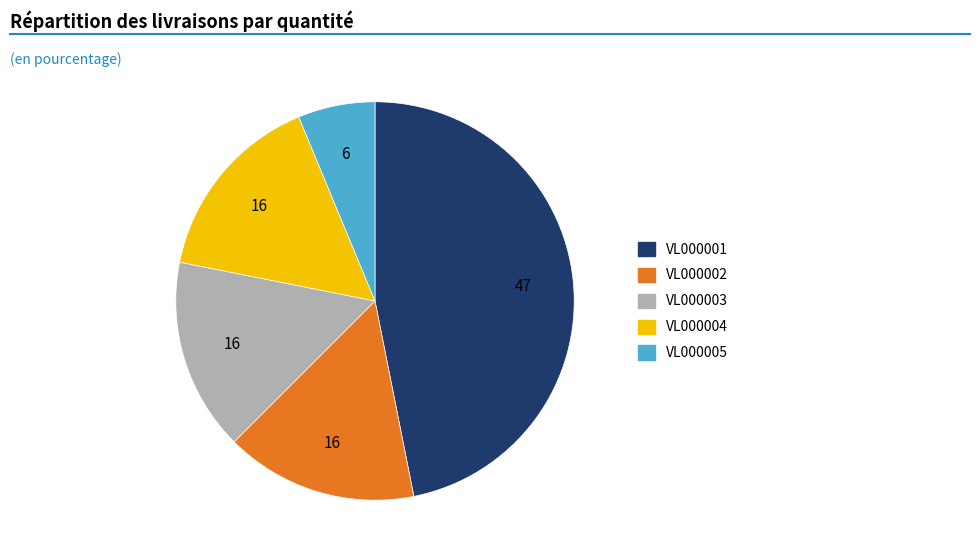

Approximately how many times larger is the value at VL000003 compared to VL000002?

1.0